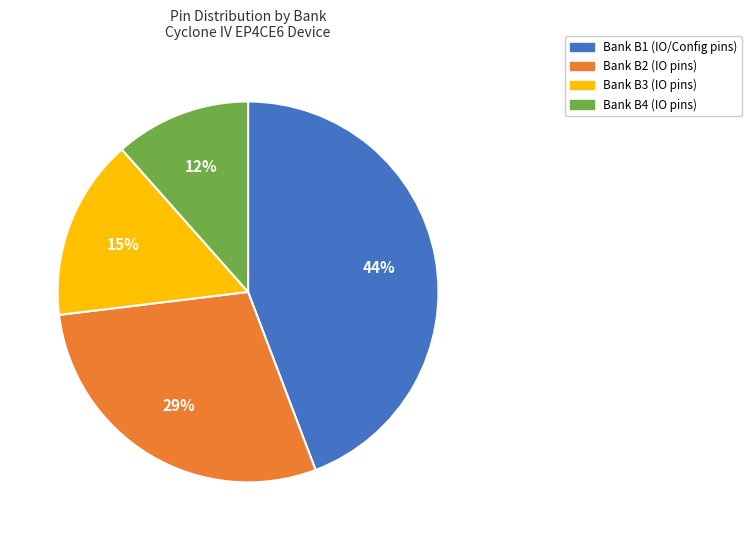

Count the number of slices in the pie.

4